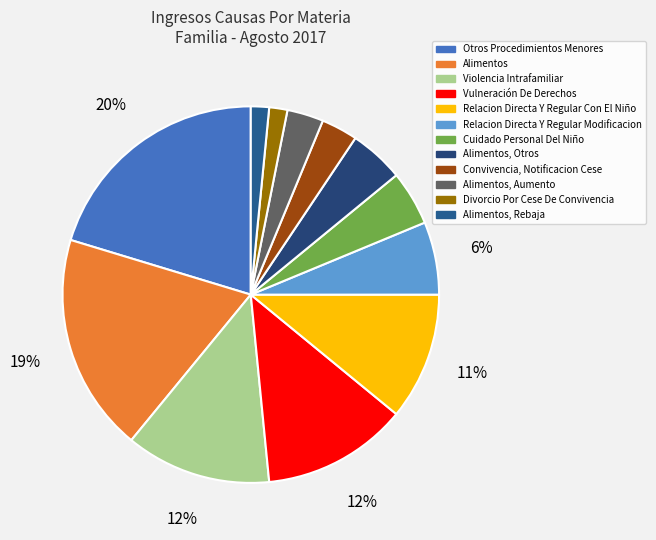

What percentage is NOT represented by Alimentos?

81.2%